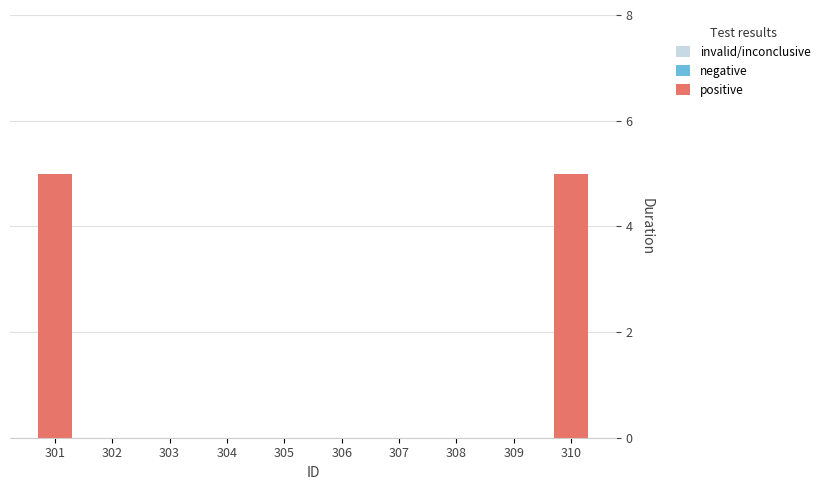

The chart shows a value of 0 at 308. True or false?

True